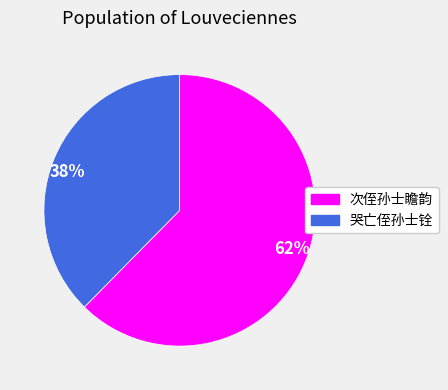

To the nearest percent, what is the combined percentage of 次侄孙士瞻韵 and 哭亡侄孙士铨?

100%